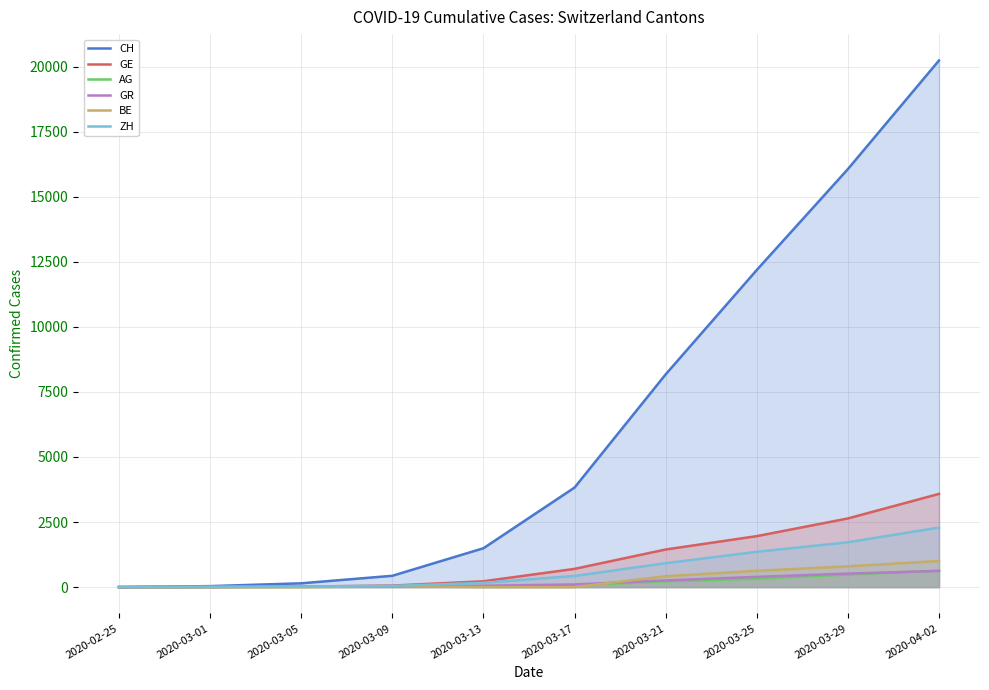

Is the value of AG at 2020-04-02 greater than the value of ZH at 2020-03-29?

No